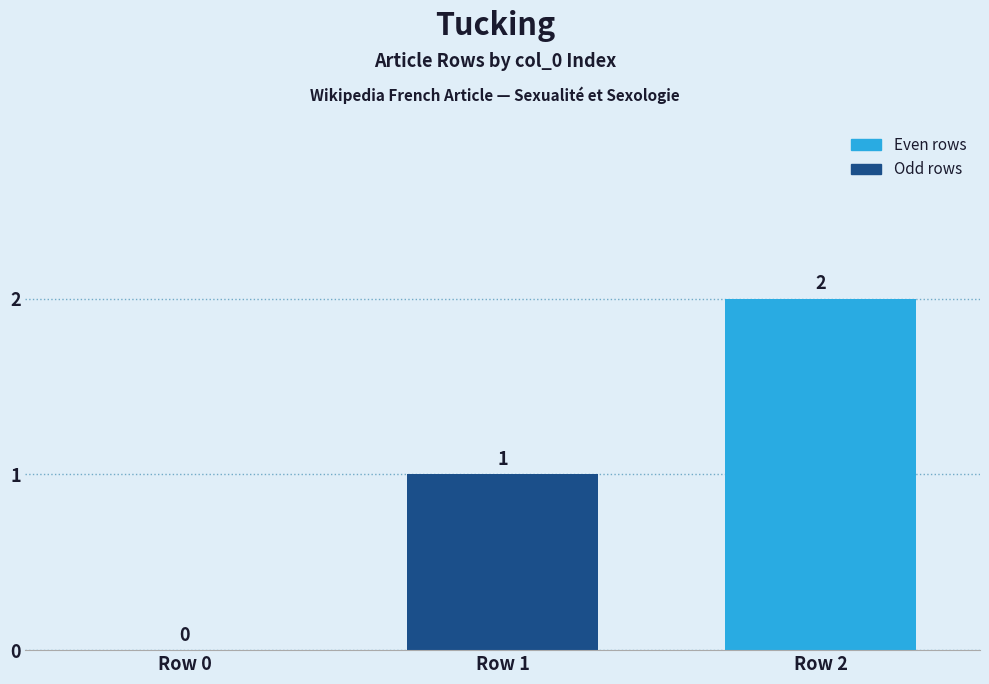

What is the maximum value shown in the chart?

2